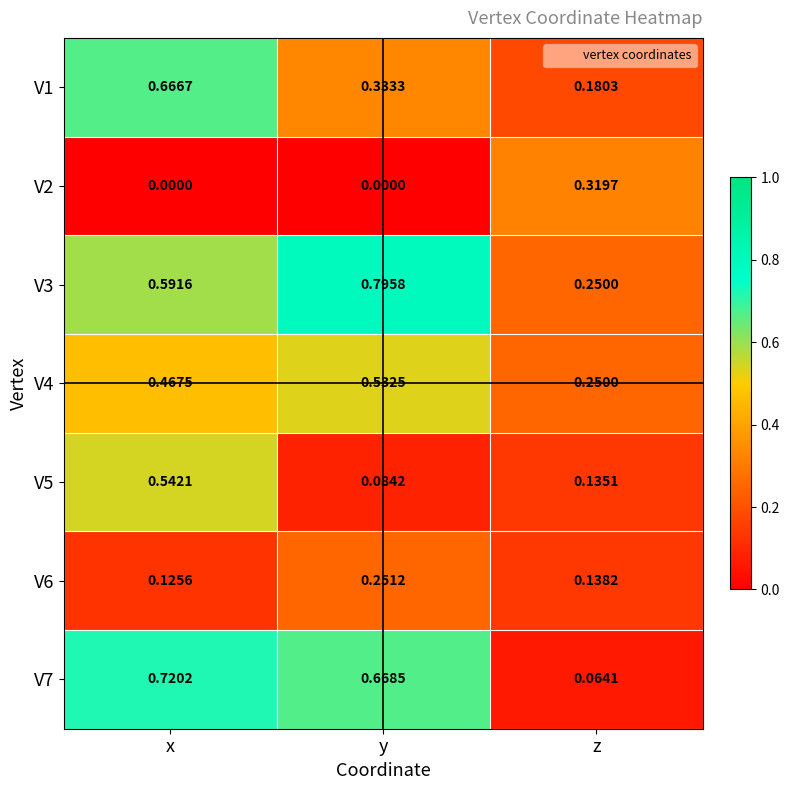

Is the value of V2 at y greater than the value of V6 at x?

No